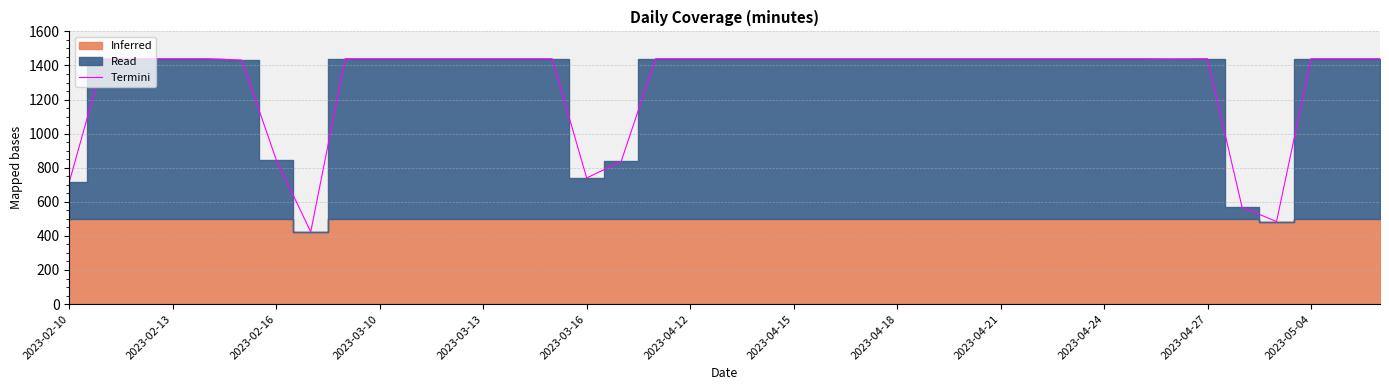

What is the sum of the values at 24 and 2023-04-24?

2880